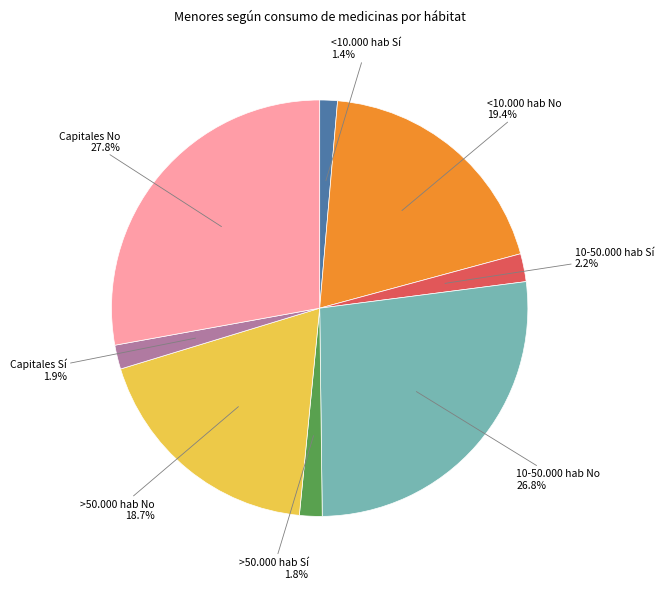

Is >50.000 hab Sí the majority of the pie?

No